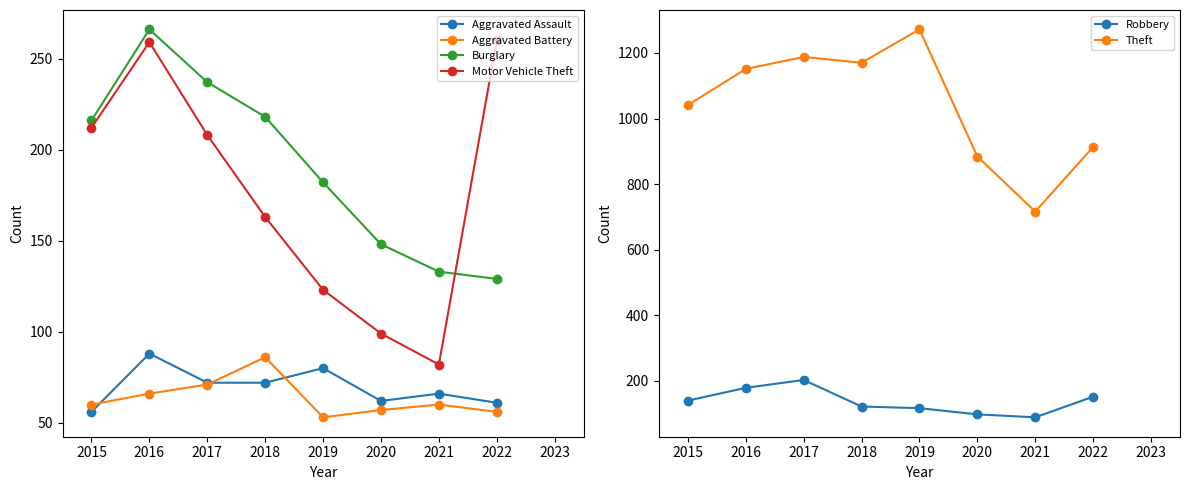

What are all the series names shown in the legend?

Aggravated Assault, Aggravated Battery, Burglary, Motor Vehicle Theft, Robbery, Theft